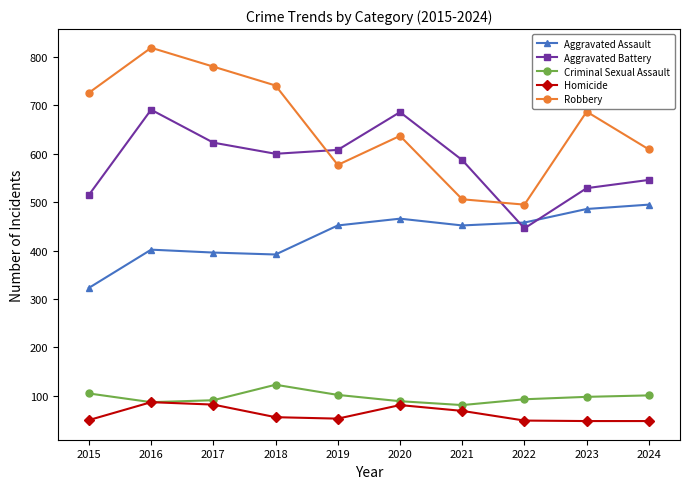

What is the difference between the second highest and second lowest values in the Aggravated Assault series?

94